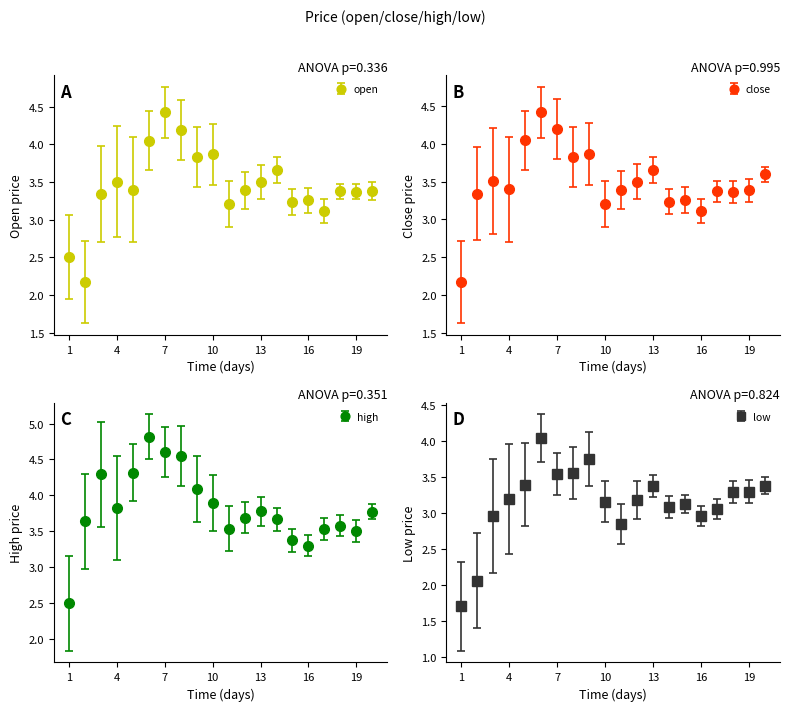

Rank the series at 2020-08-29 from highest to lowest value.

high, open, close, low